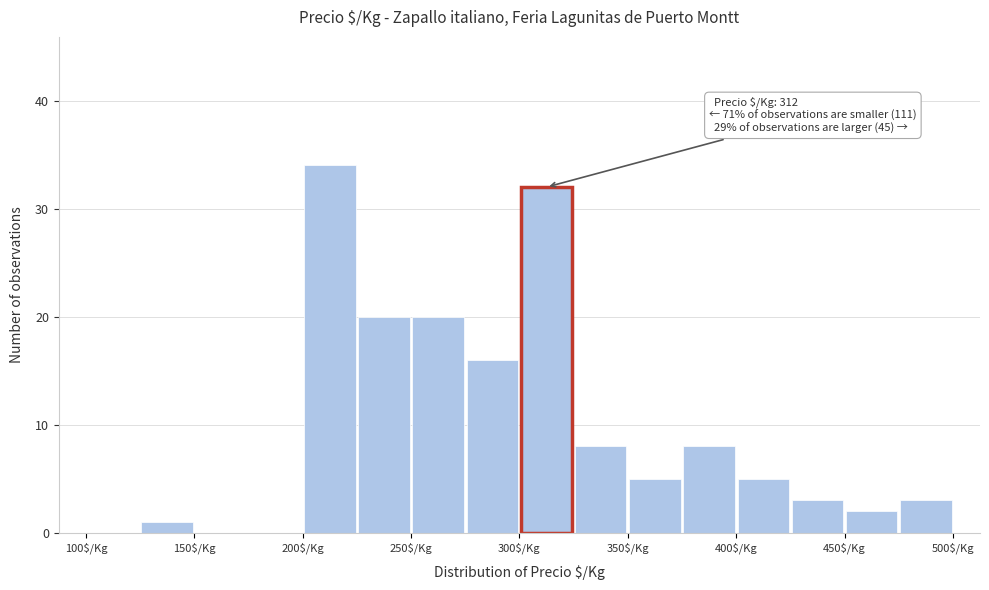

Over which range of the x-axis is the bar tallest?

200 to 225